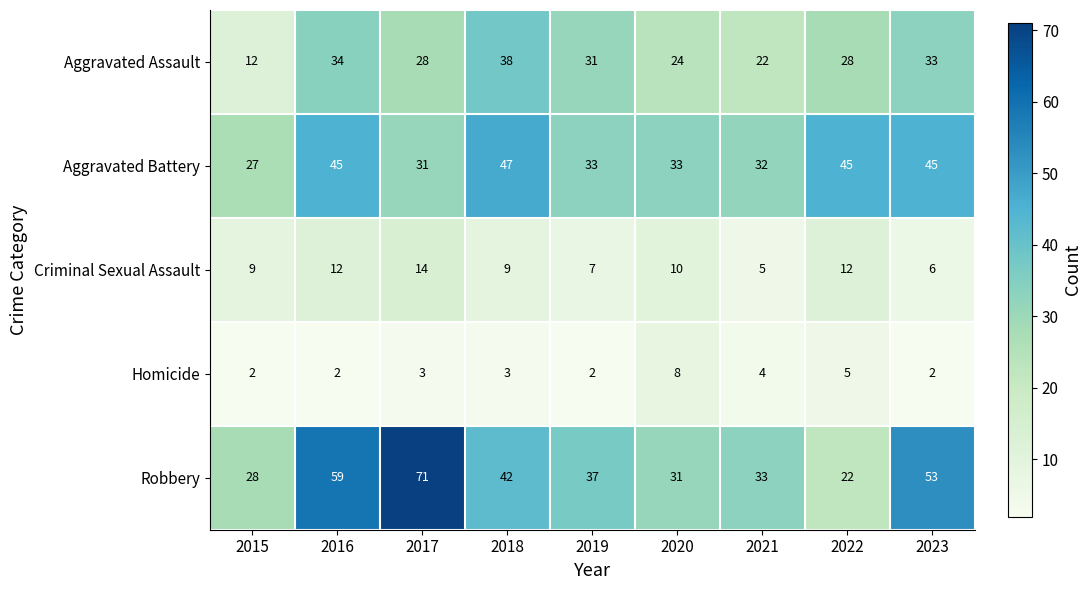

At which category is the sum across all series the highest?

2016